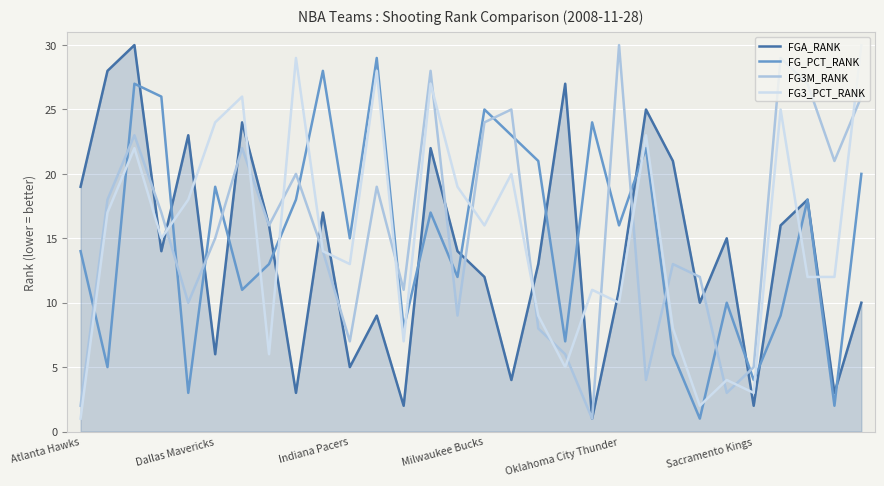

At how many categories does at least one series exceed 2?

30